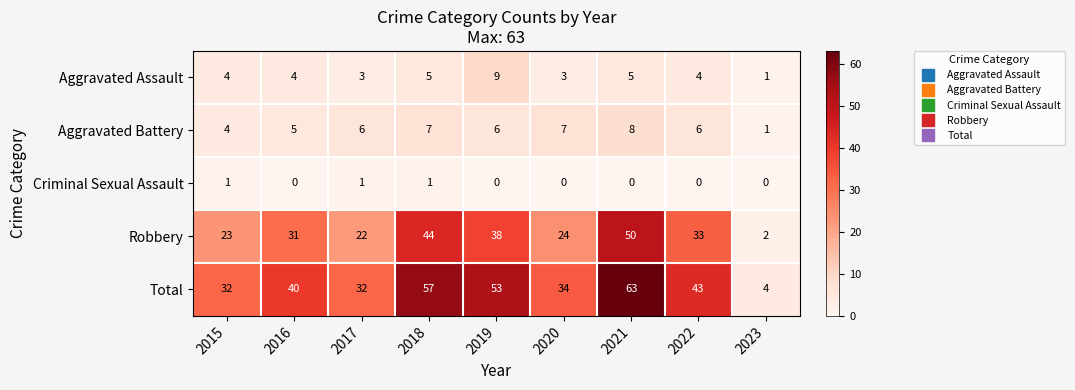

What is the average value of the Aggravated Battery series?

6